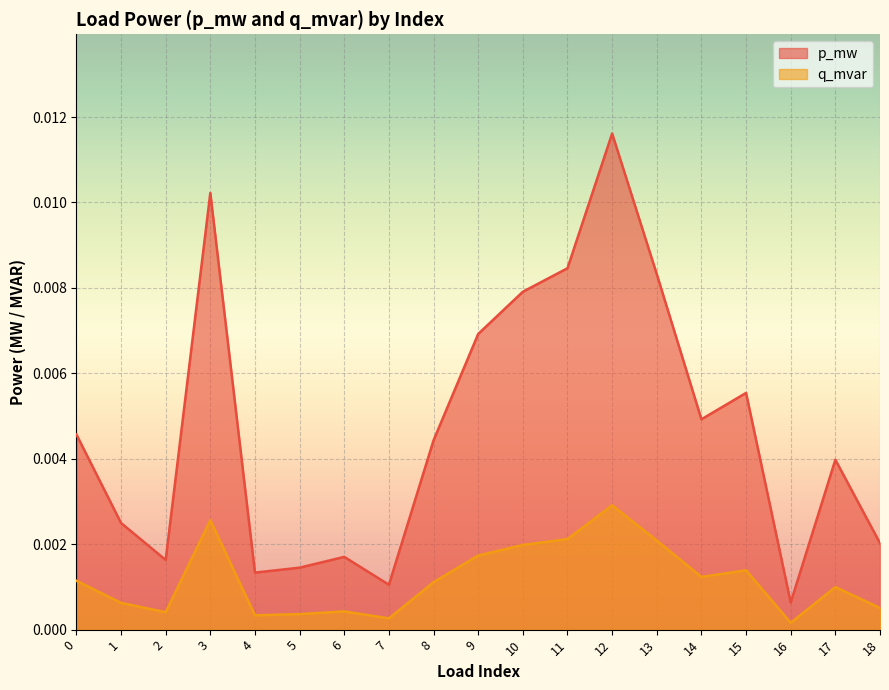

At 15, list the series in order from largest to smallest.

p_mw, q_mvar